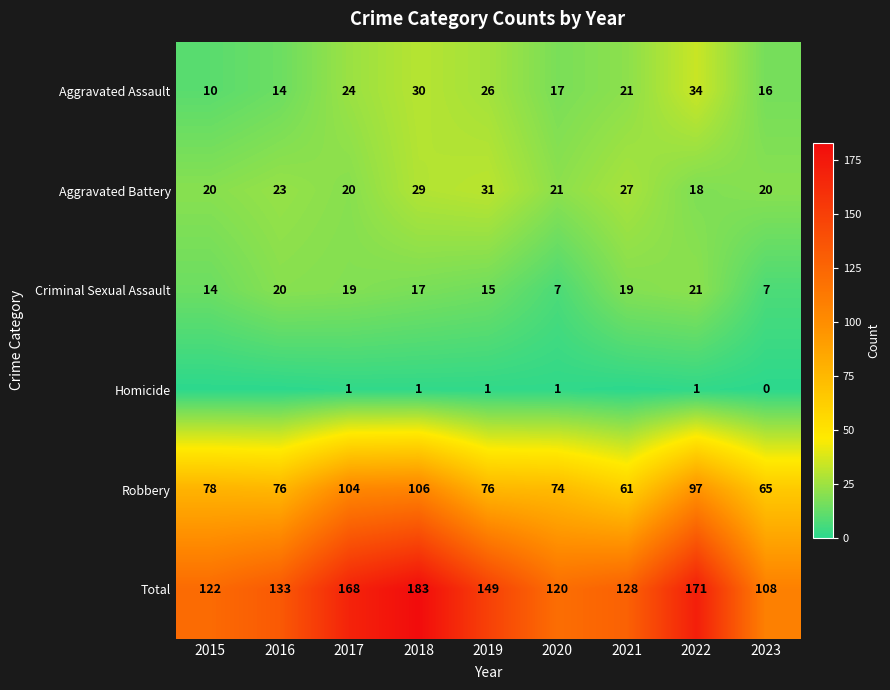

What is the total value across all series at 2019?

298